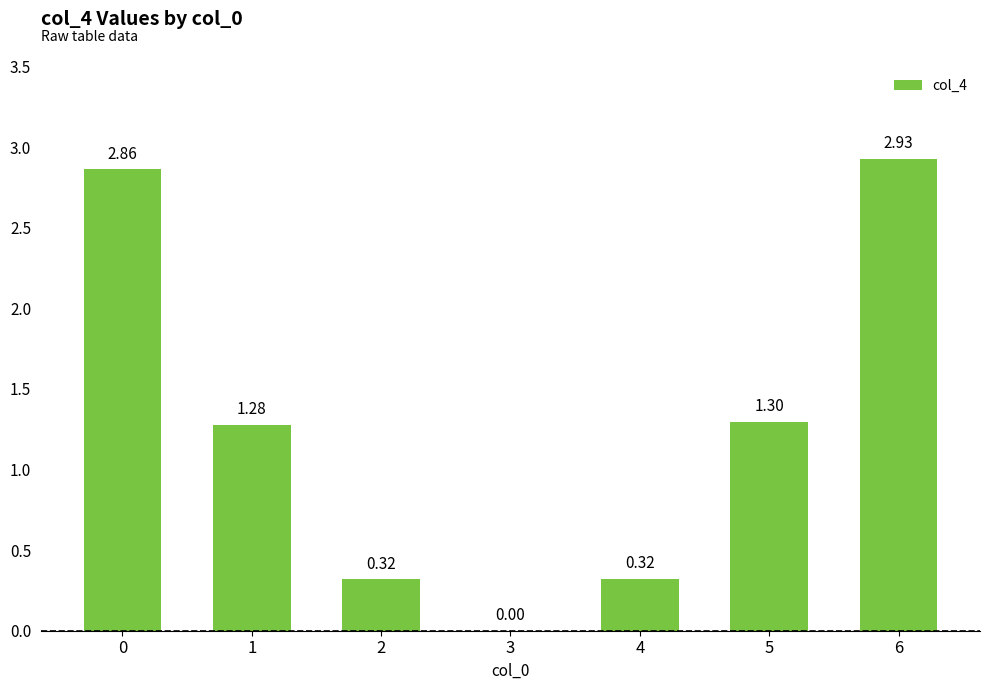

What is the change in value from 0 to 5?

-1.6